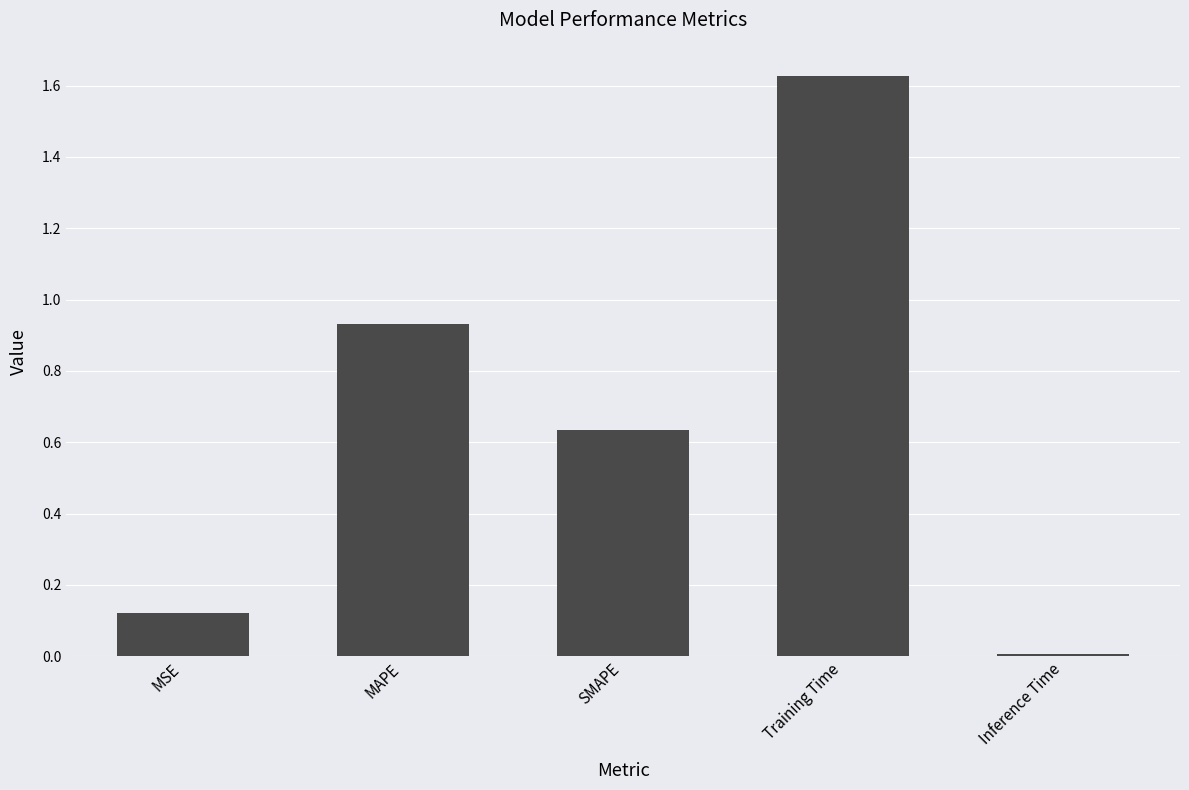

Between MSE and MAPE, which is larger?

MAPE